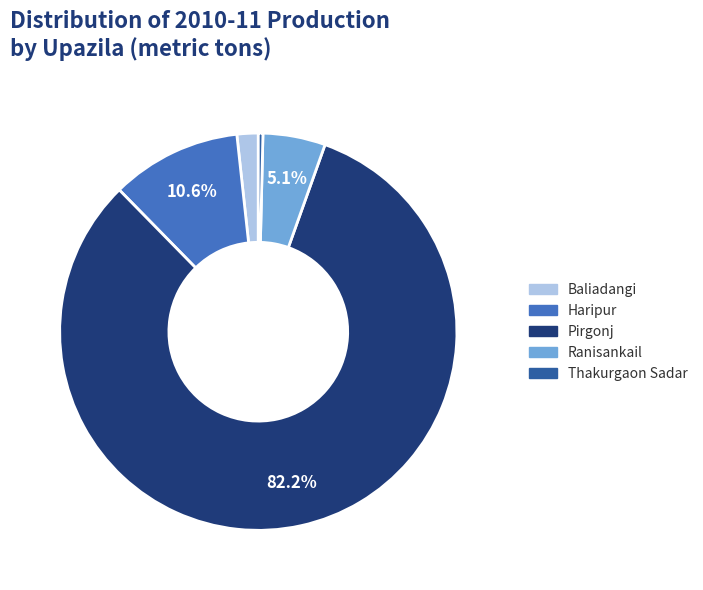

To the nearest percent, what is the combined percentage of Haripur and Ranisankail?

16%